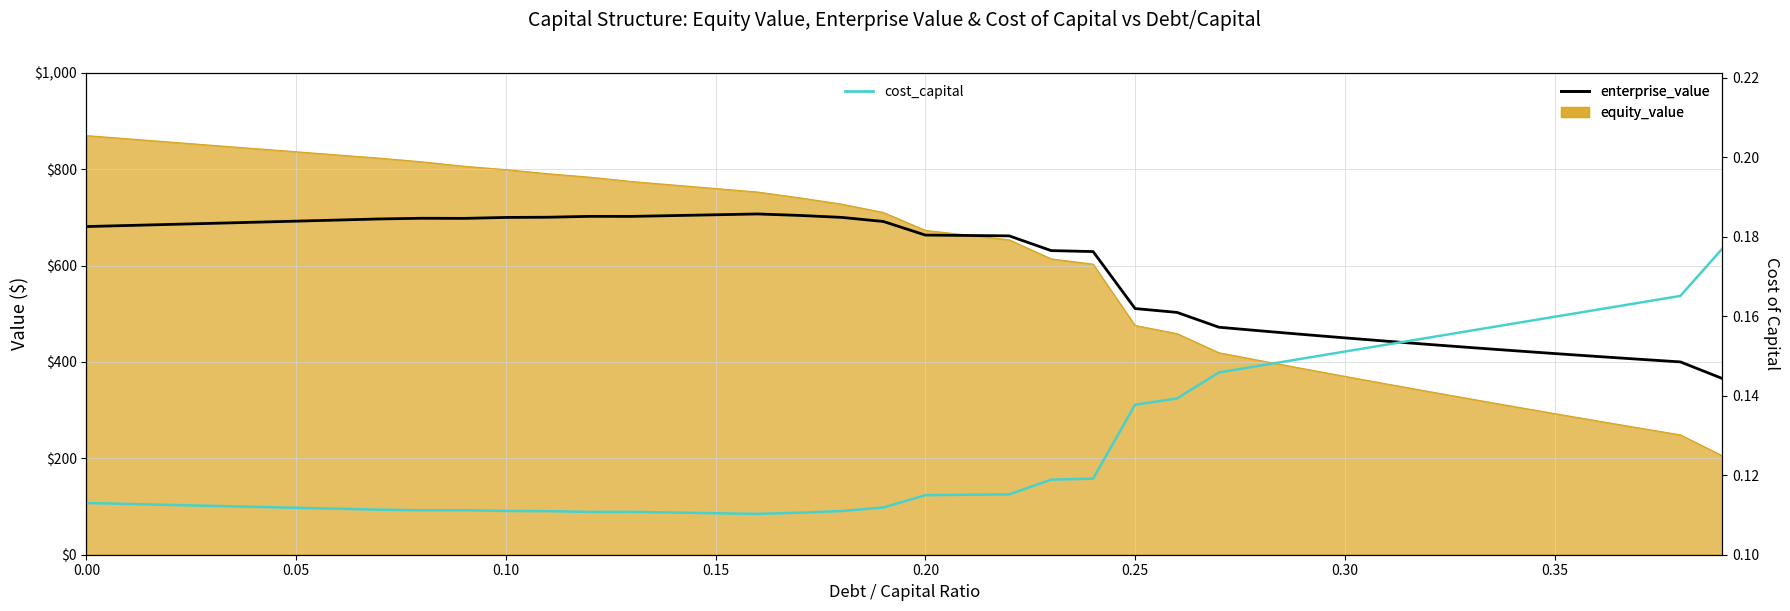

True or false: enterprise_value and cost_capital intersect in this chart.

False